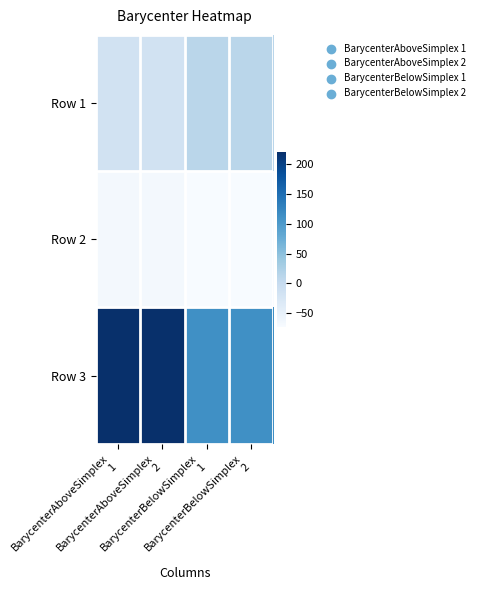

Which category has the lowest value across all series?

BarycenterBelowSimplex
2